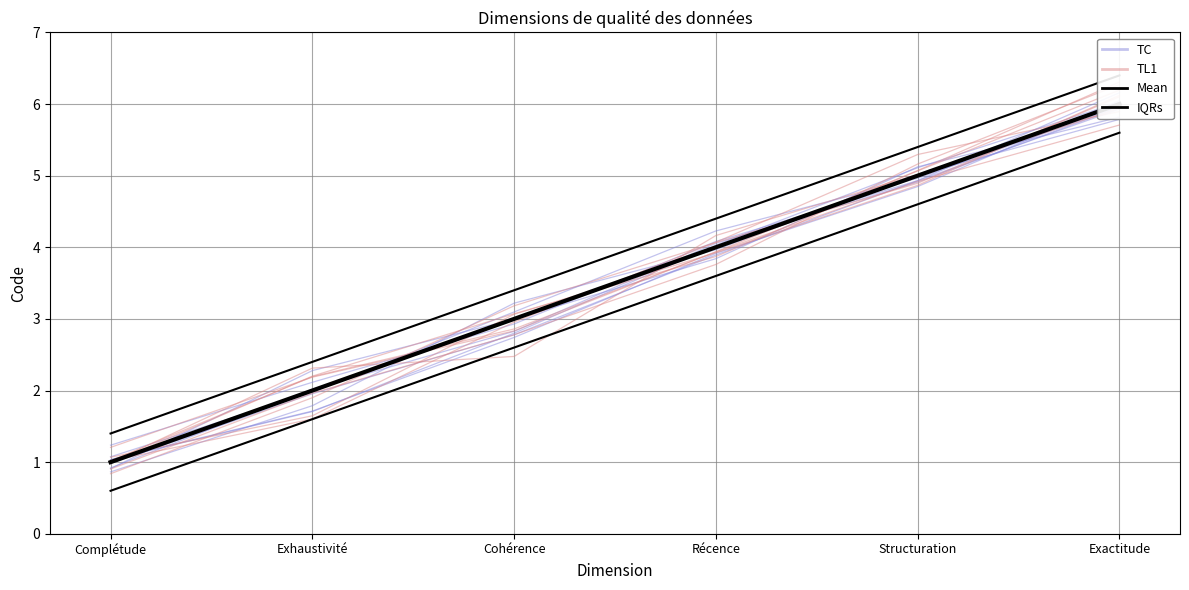

How many data points does each series have?

6